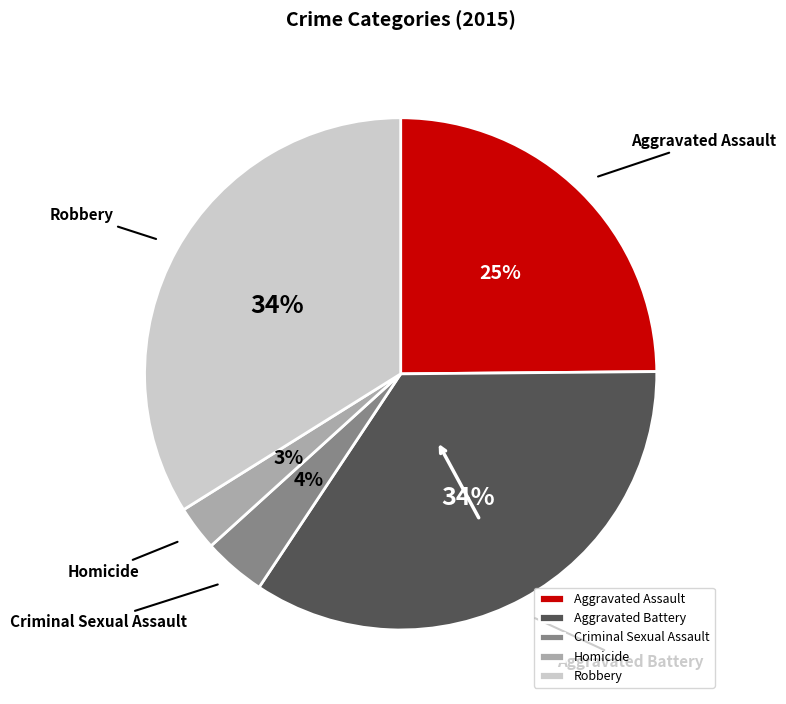

Is the sum of Robbery and Aggravated Assault greater than half?

Yes